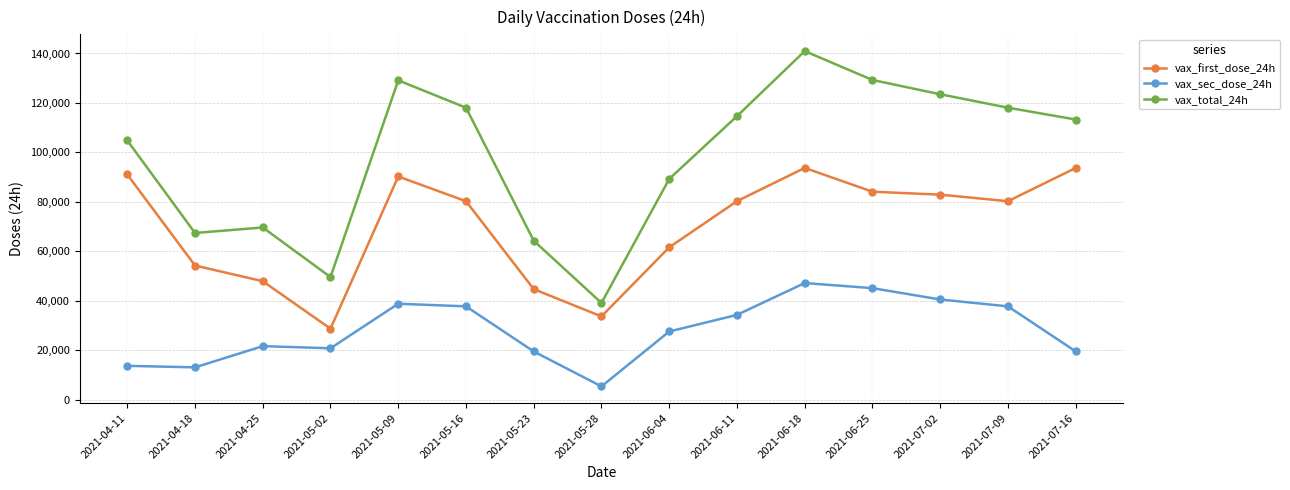

Is the value of vax_sec_dose_24h at 2021-04-11 greater than the value of vax_first_dose_24h at 2021-06-25?

No